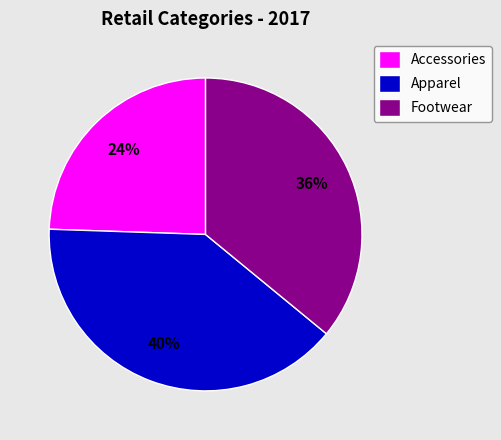

Which category has the biggest portion of the pie?

Apparel